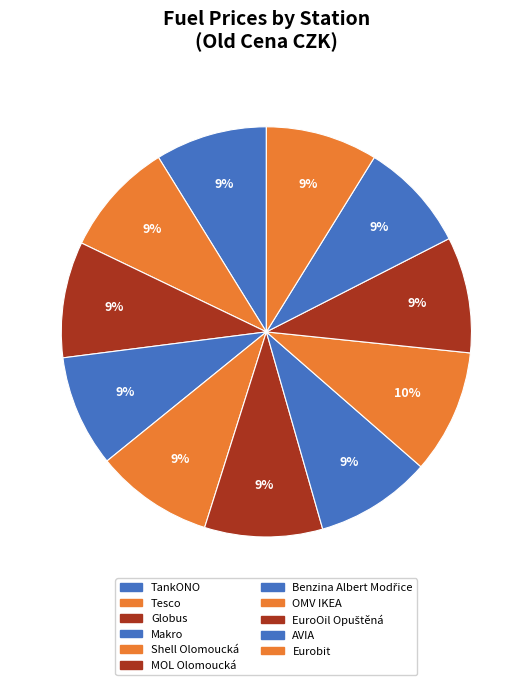

To the nearest percent, what is the difference between the largest and smallest slice percentages?

1%